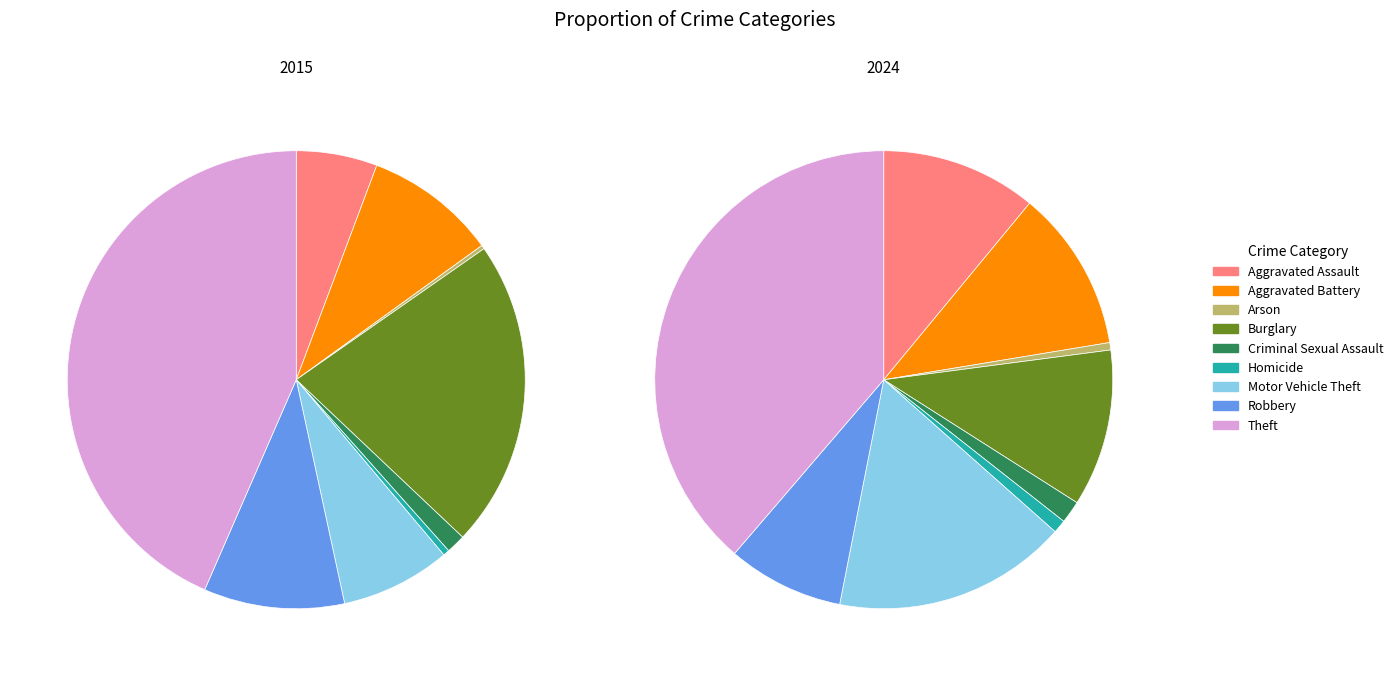

Which category has the smallest portion of the pie?

Arson